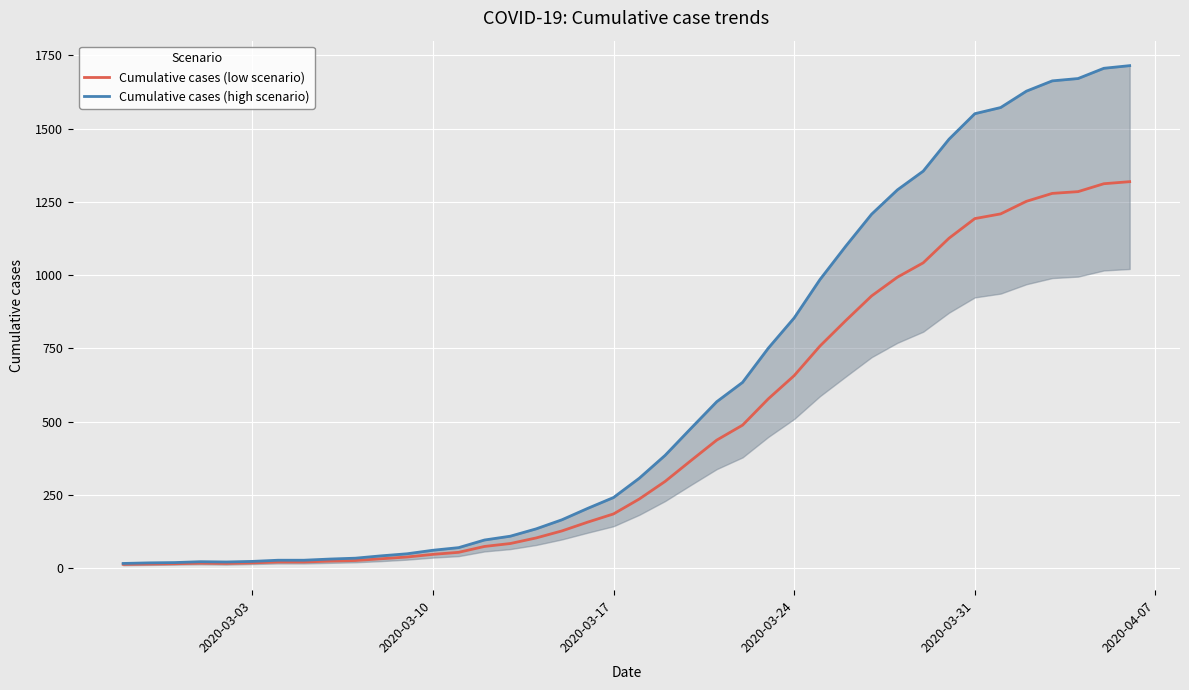

What is the maximum value for Cumulative cases (low scenario)?

1319